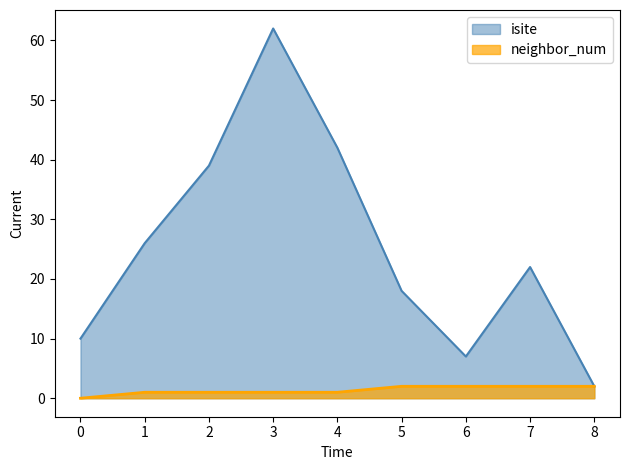

What is the difference between the maximum and minimum values in the neighbor_num series?

2